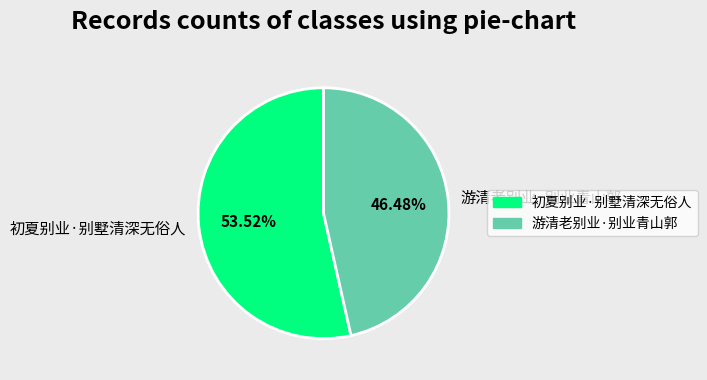

What percentage is the 初夏别业·别墅清深无俗人 slice, to the nearest percent?

54%